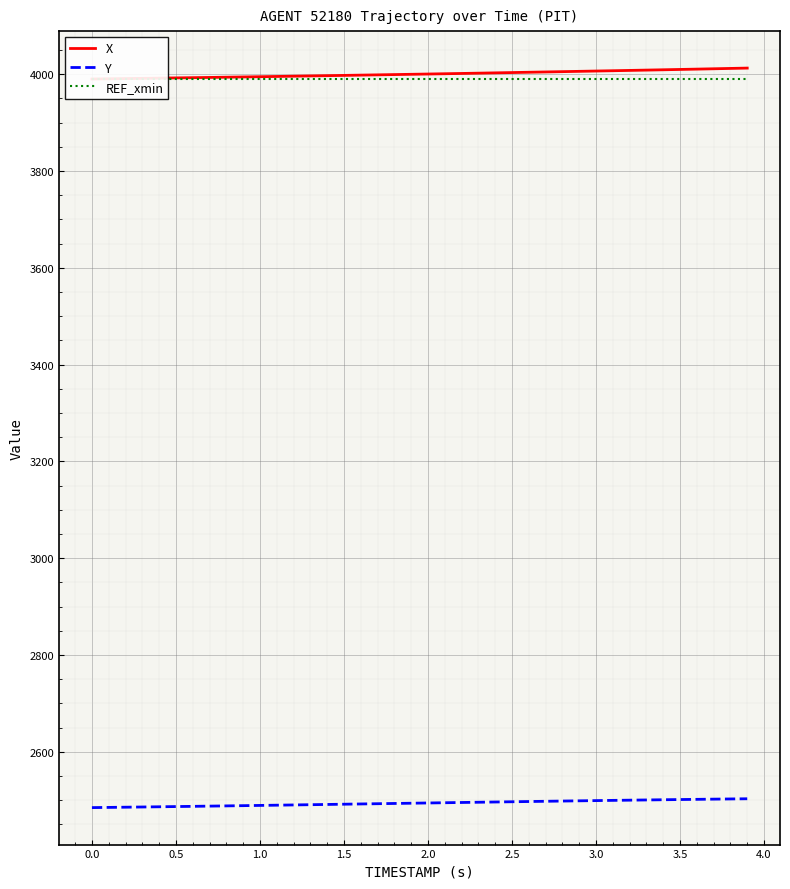

What is the maximum value for REF_xmin?

3990.0